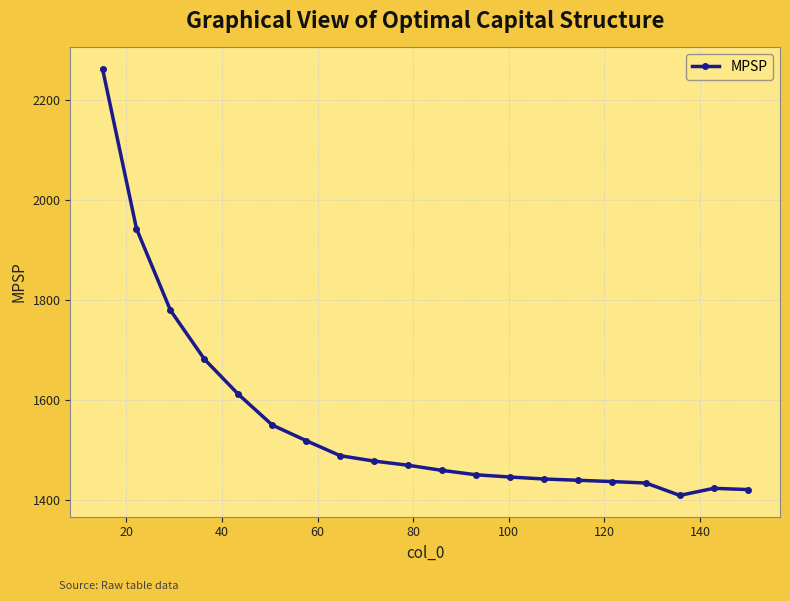

How many data points are above 1469?

10